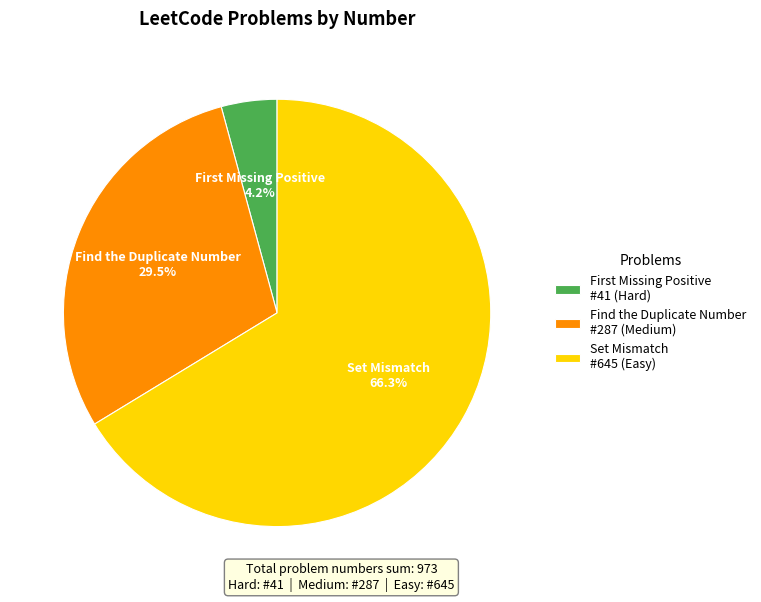

Between Find the Duplicate Number #287 (Medium) and Set Mismatch #645 (Easy), which is larger?

Set Mismatch #645 (Easy)